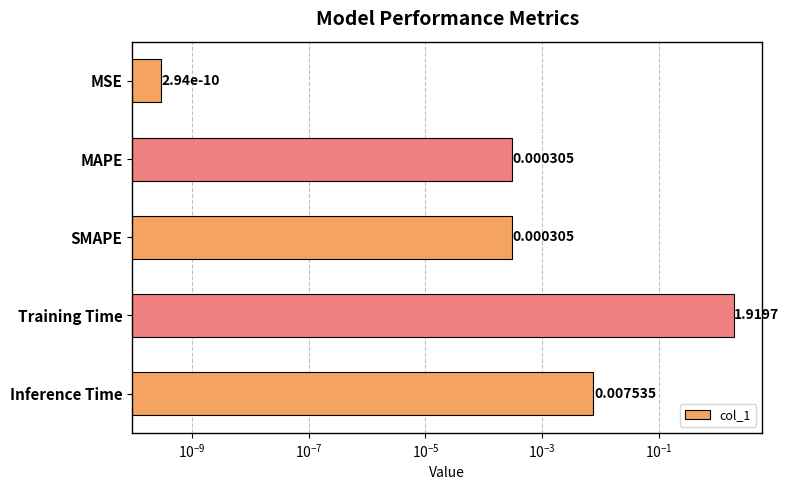

How many bars are there in total?

5